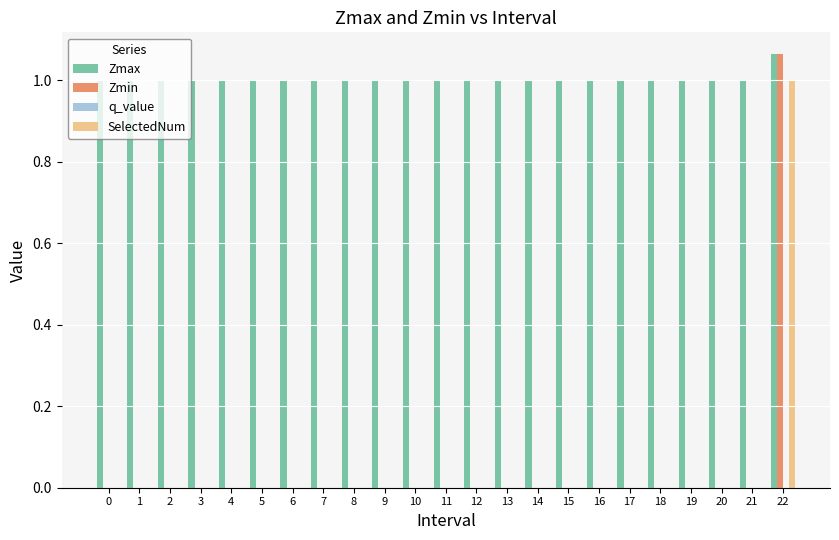

The value of Zmax at 8 is 1.0. True or false?

True